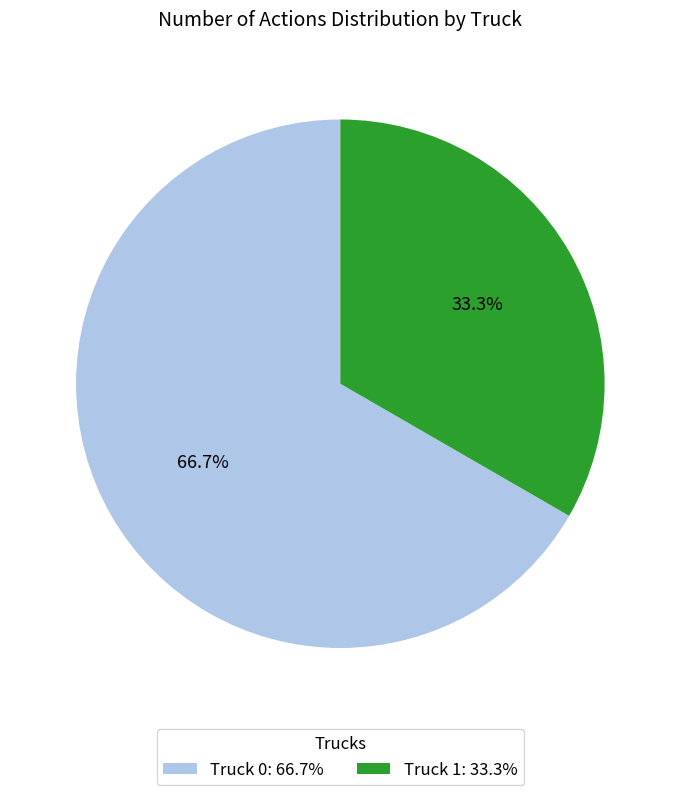

Does Truck 0 account for over 50% of the chart?

Yes